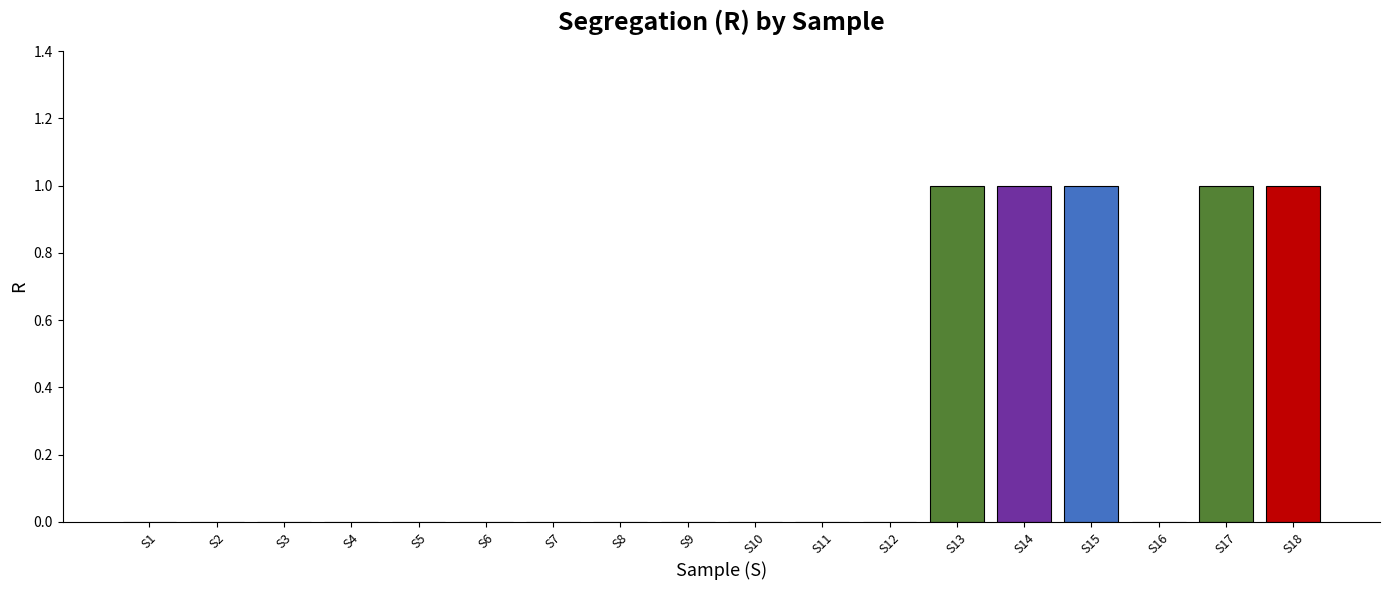

Is it true that the value at S4 is 0?

True